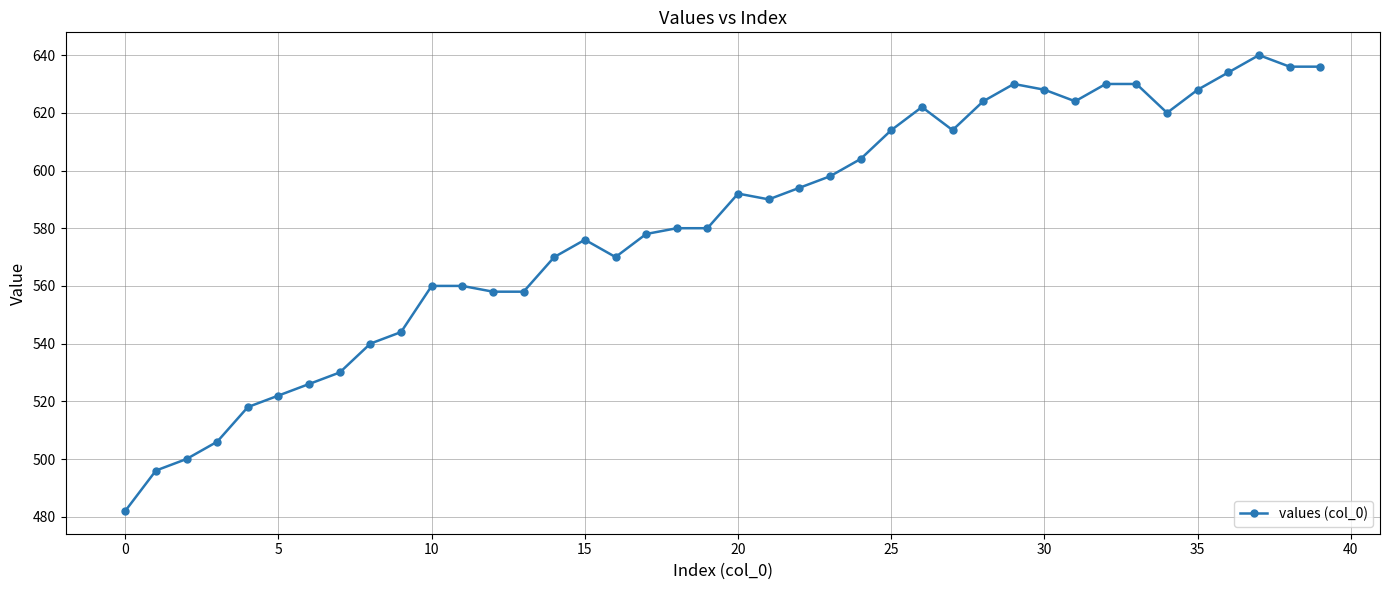

What is the difference between the maximum and second lowest values?

144